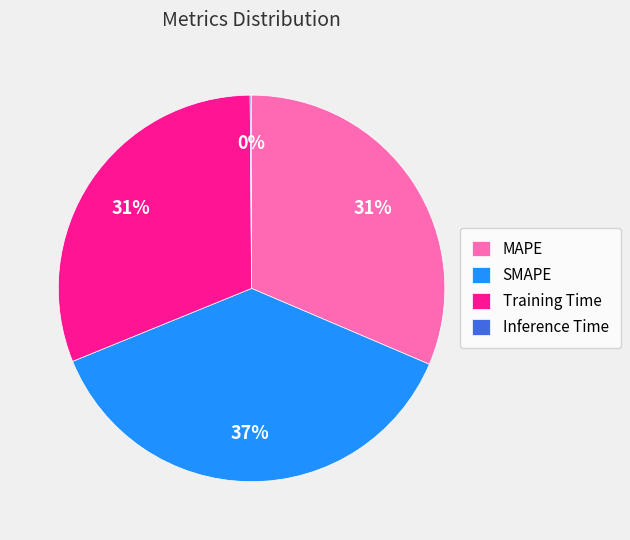

To the nearest percent, what portion does SMAPE represent?

37%